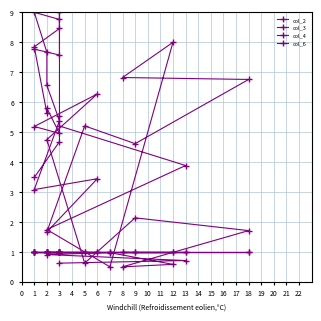

List the series in order of their peak value, lowest first.

col_4, col_6, col_2, col_3